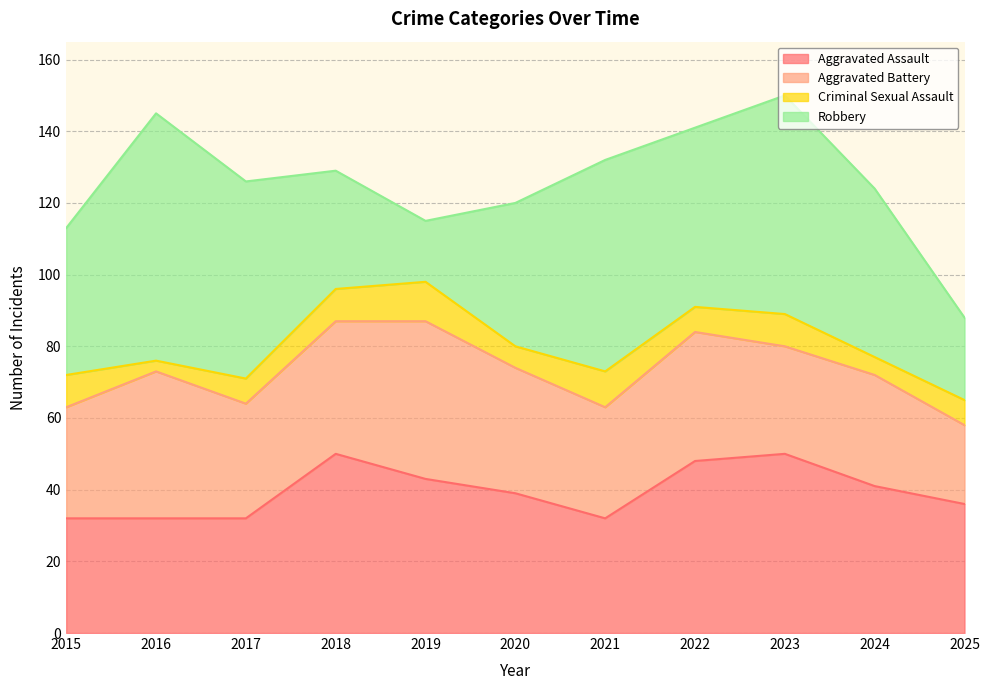

Reading right to left, extract all data points from this chart.

Aggravated Assault: 36	41	50	48	32	39	43	50	32	32	32
Aggravated Battery: 22	31	30	36	31	35	44	37	32	41	31
Criminal Sexual Assault: 7	5	9	7	10	6	11	9	7	3	9
Robbery: 23	47	61	50	59	40	17	33	55	69	41